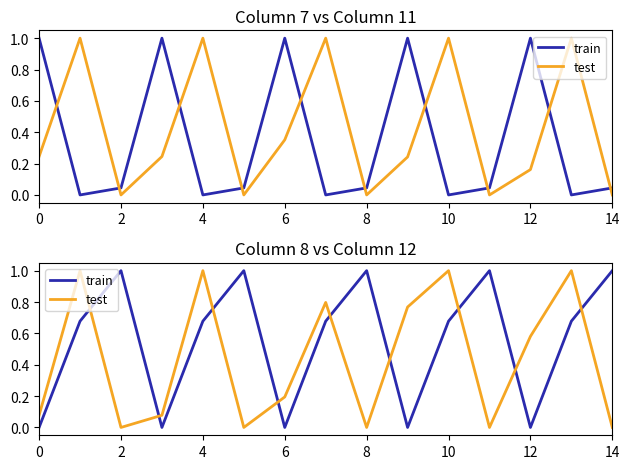

List the series in order of their peak value, lowest first.

train, test